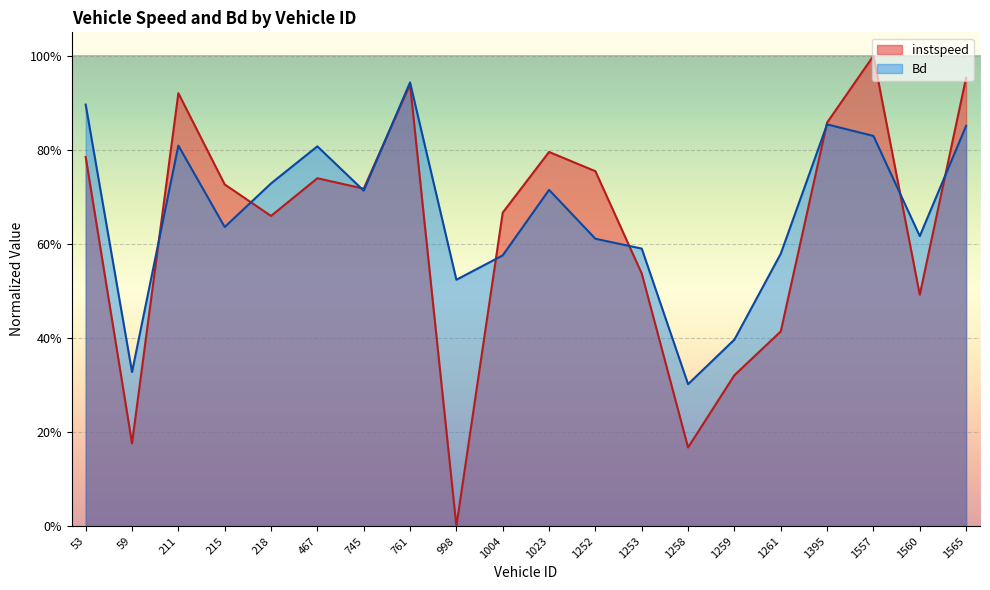

Between 467.0 and 215.0, which is larger?

467.0